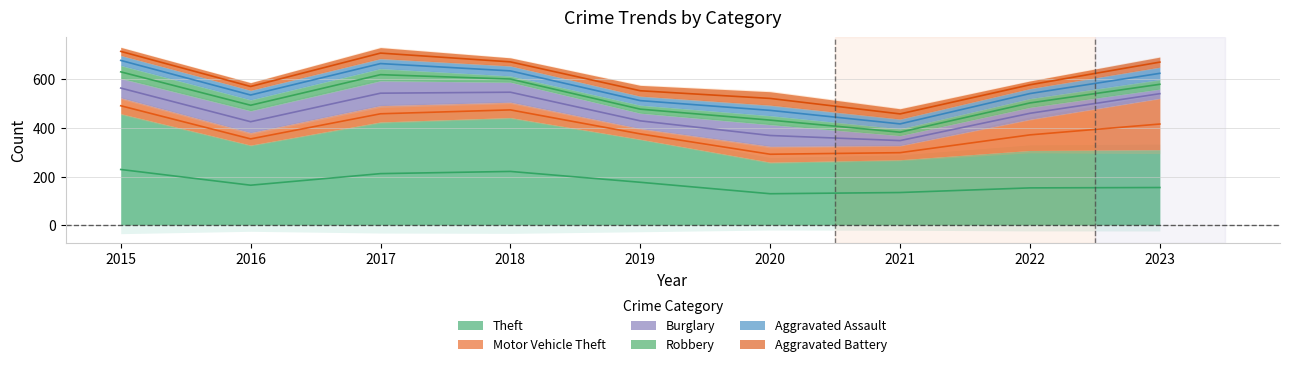

Does the chart have visible grid lines?

Yes